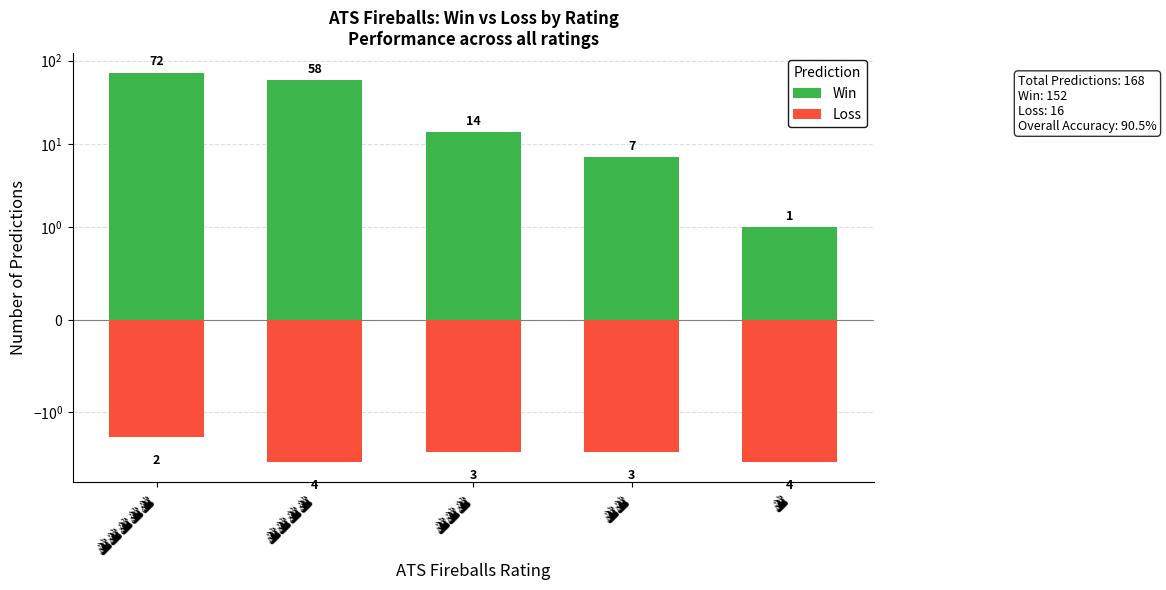

Reading left to right, transcribe all the data shown in this chart.

Win: 🔥🔥🔥🔥🔥=72	🔥🔥🔥🔥=58	🔥🔥🔥=14	🔥🔥=7	🔥=1
Loss: 🔥🔥🔥🔥🔥=-2	🔥🔥🔥🔥=-4	🔥🔥🔥=-3	🔥🔥=-3	🔥=-4